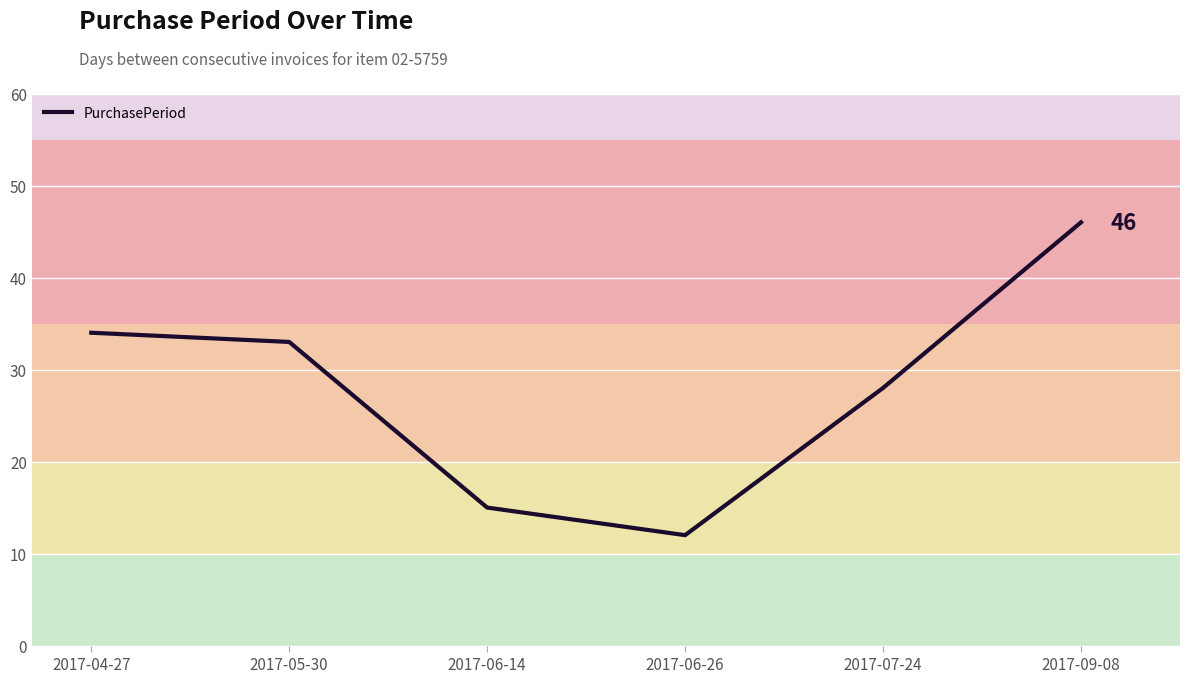

Where is the data nearest to the value 29?

2017-07-24